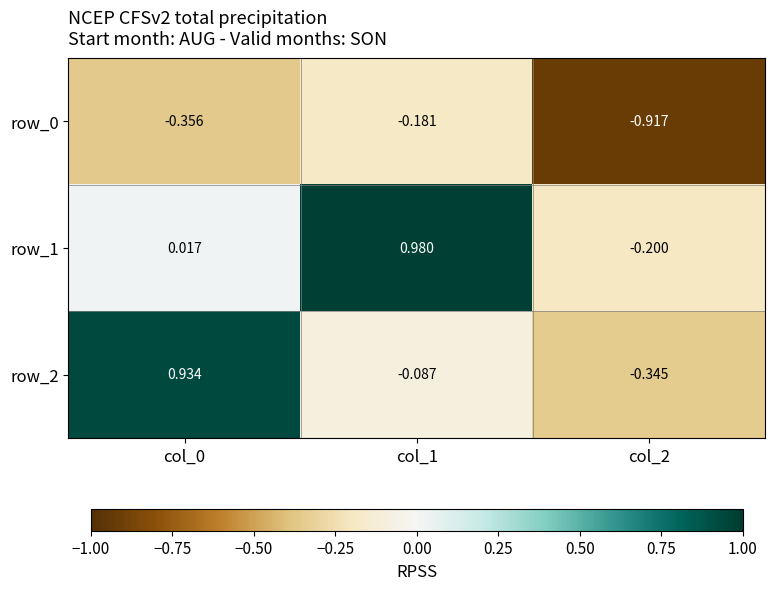

What is the average value of the row_0 series?

-0.5